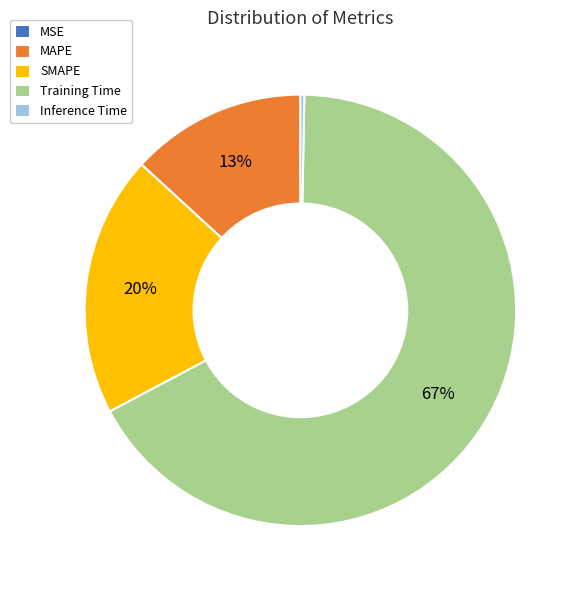

The Inference Time slice represents 0% of the pie. True or false?

True